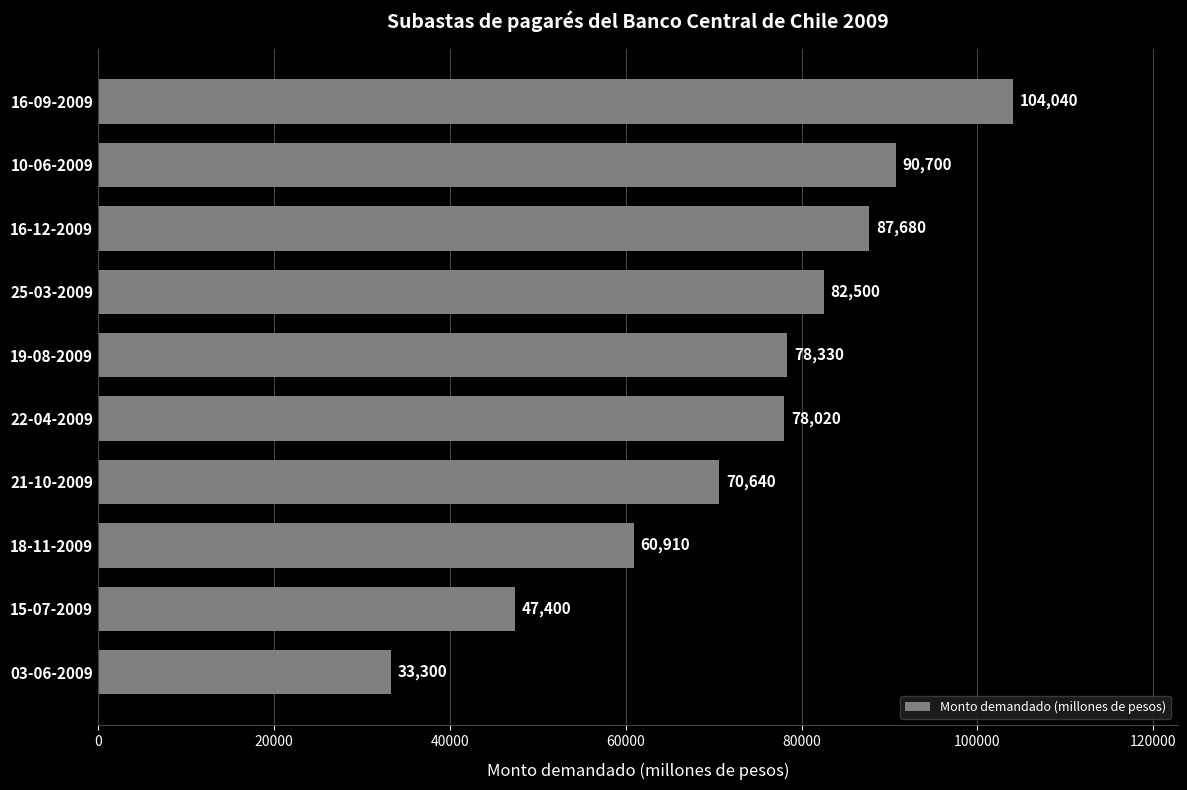

What is the average value?

73352